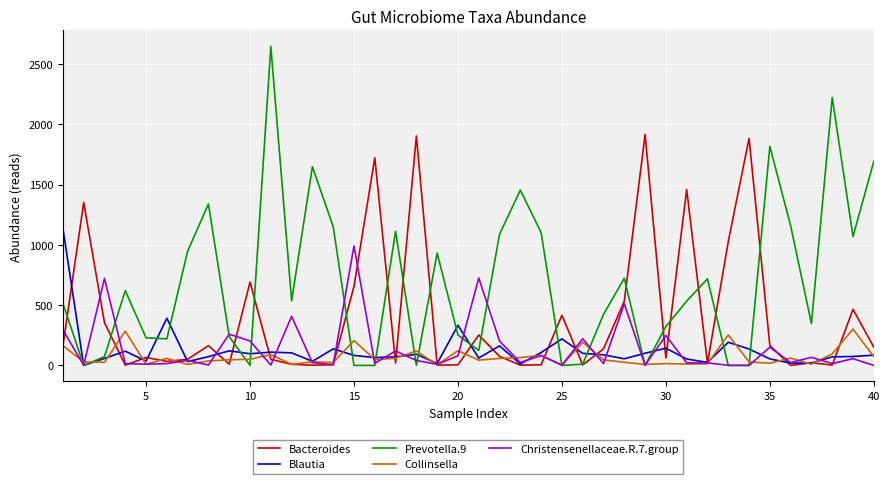

Which series has the largest total across all categories?

Prevotella.9